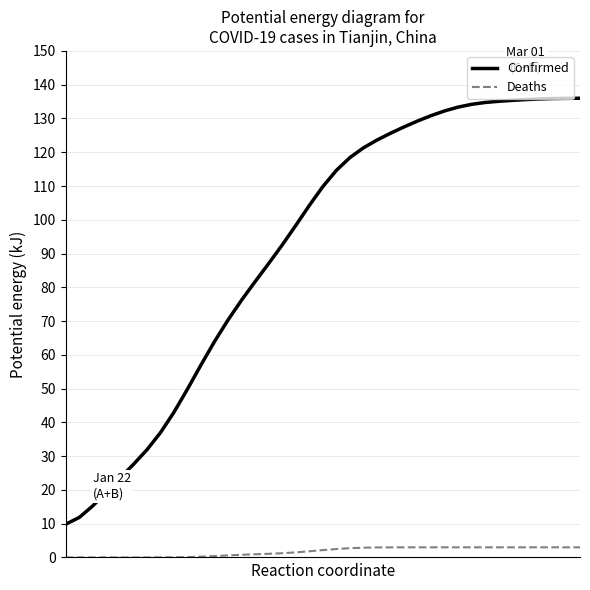

Which series has the largest range (max minus min)?

Confirmed